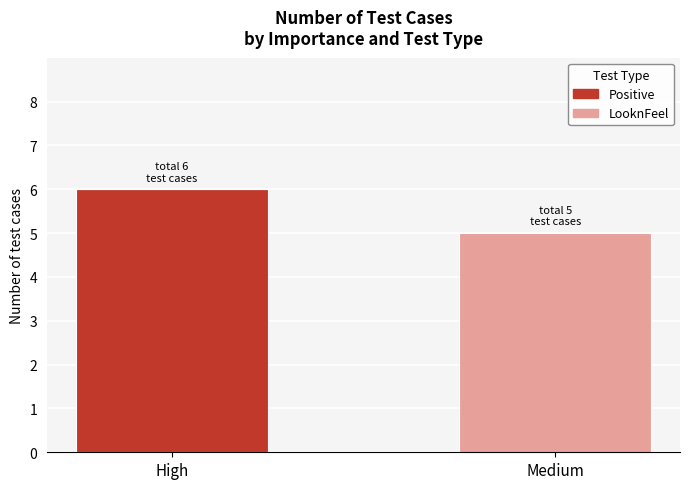

Which category has the highest value in the Positive series?

High